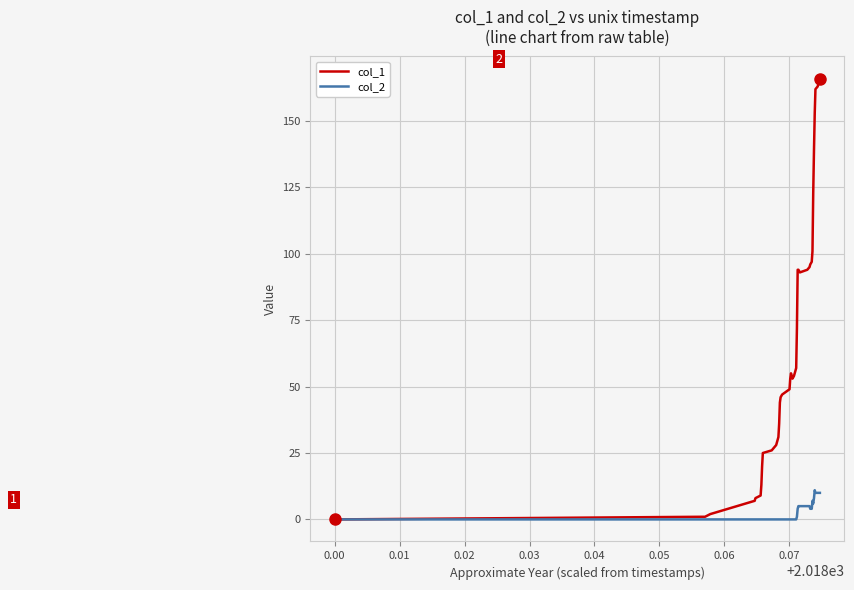

Which series has the largest total across all categories?

col_1